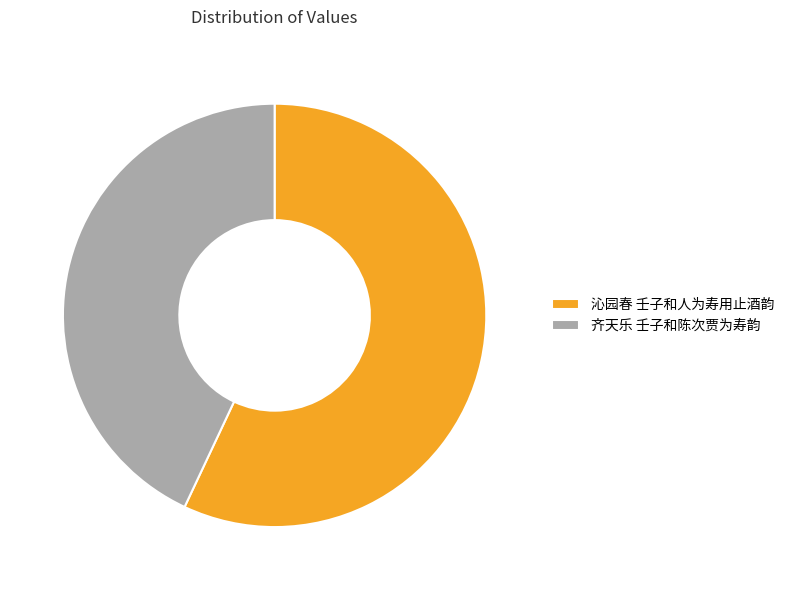

What is the largest slice in the pie chart?

沁园春 壬子和人为寿用止酒韵